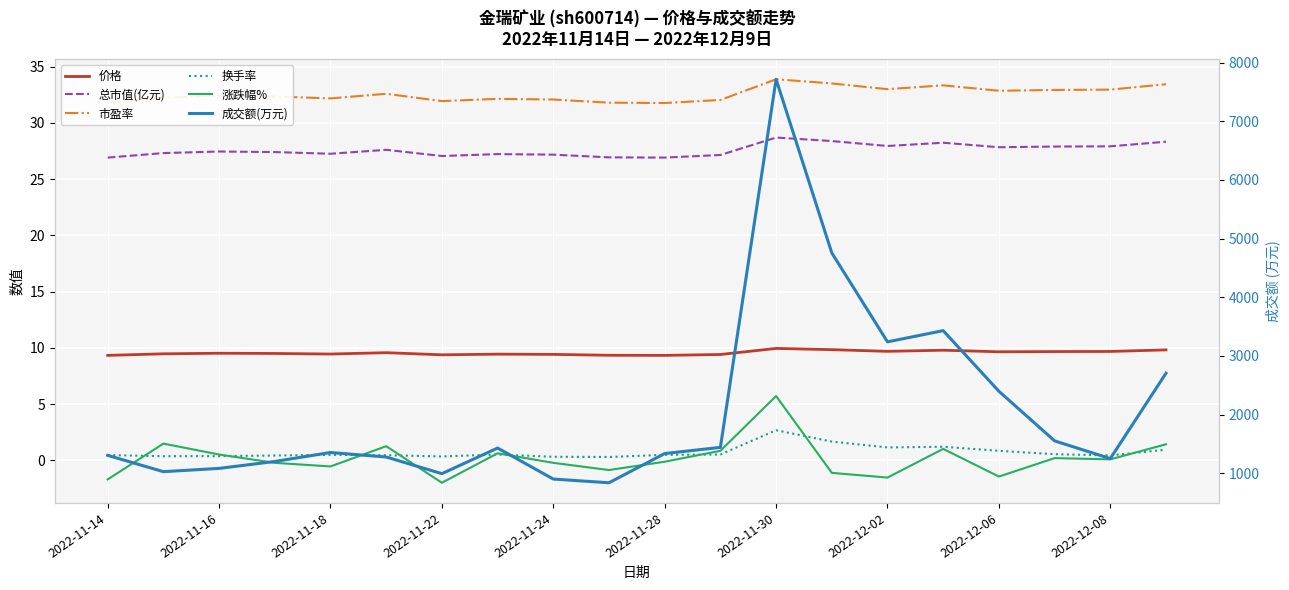

How many lines are shown in the chart?

6